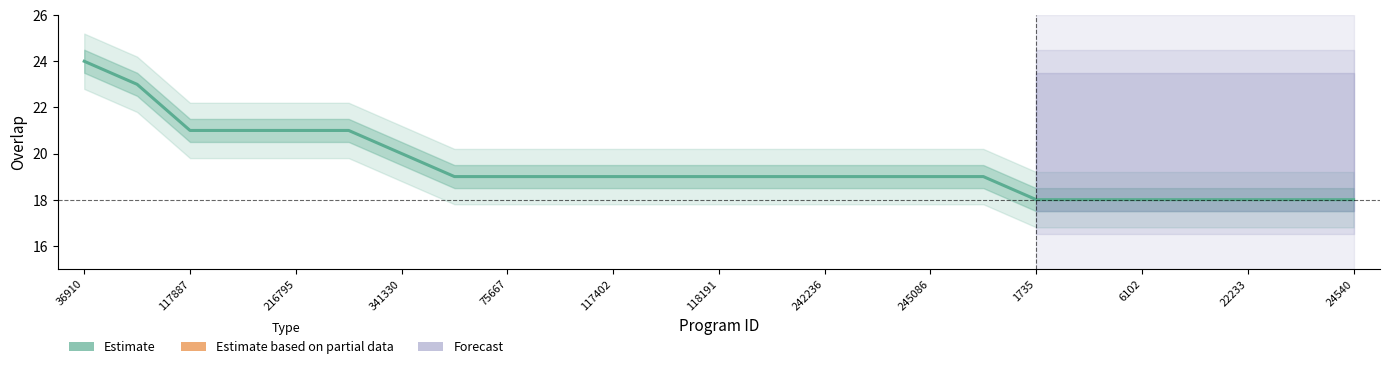

Reading left to right, what are all the values shown in this chart?

24	23	21	21	21	21	20	19	19	19	19	19	19	19	19	19	19	19	18	18	18	18	18	18	18